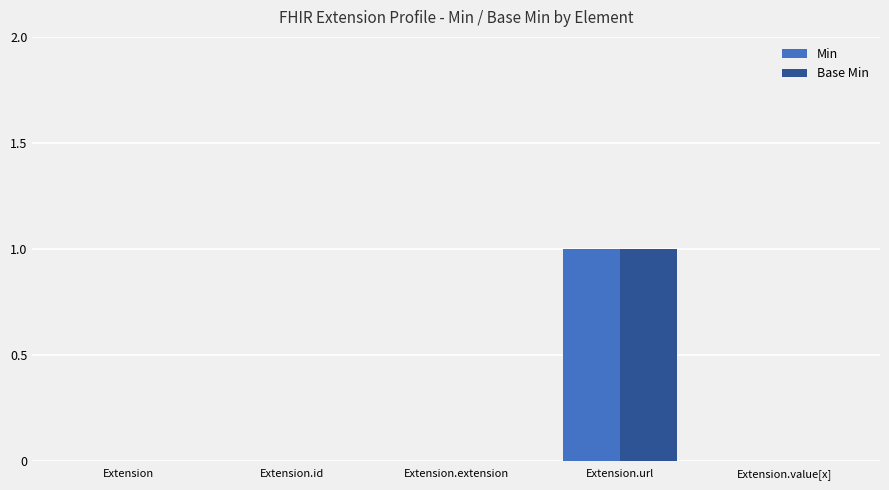

How many data points does each series have?

5